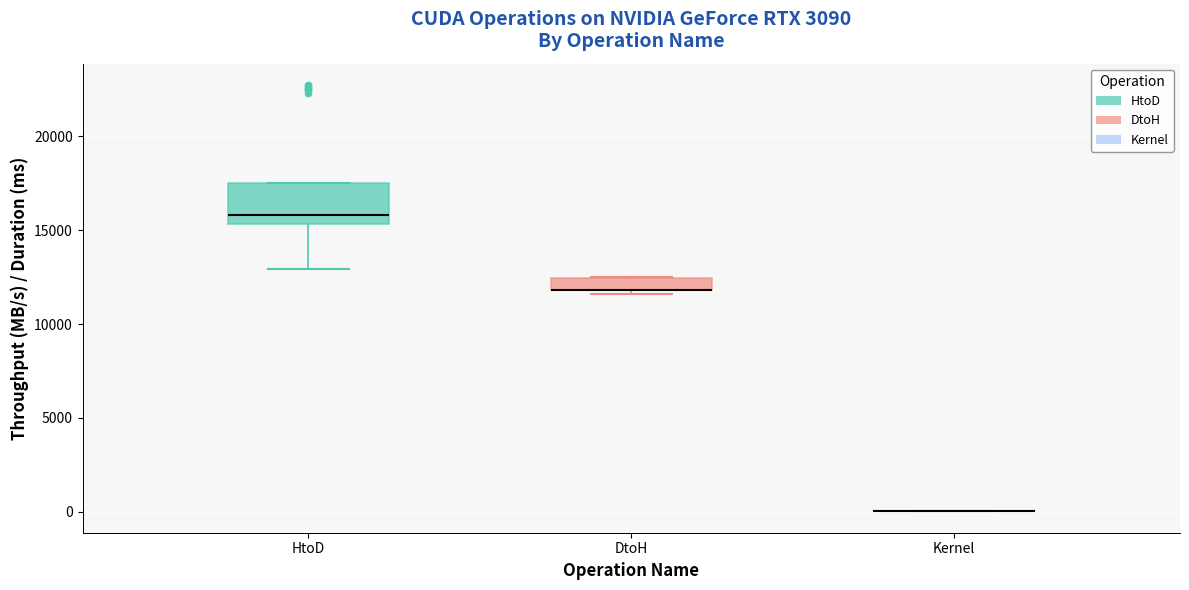

Which series has the largest total across all categories?

[CUDA memcpy Host-to-Device]